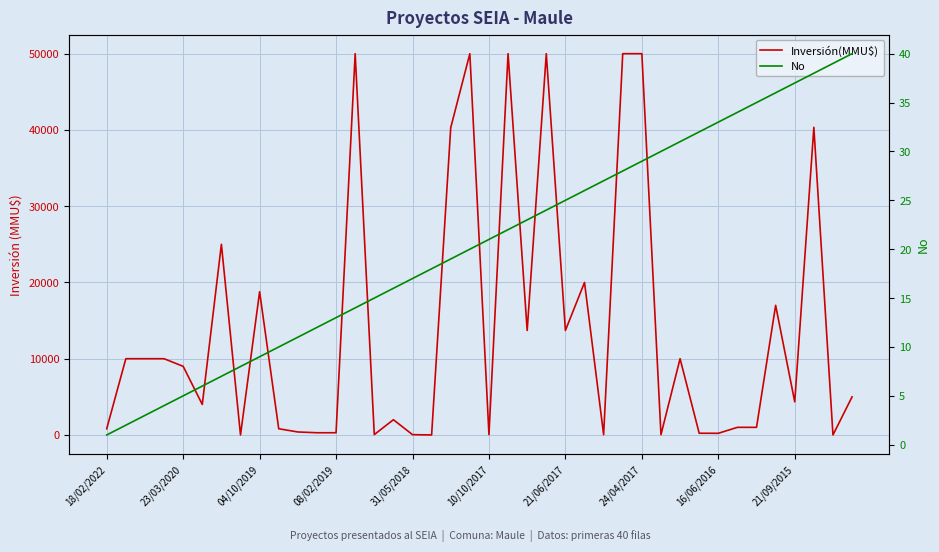

True or false: No and Inversión(MMU$) intersect in this chart.

True